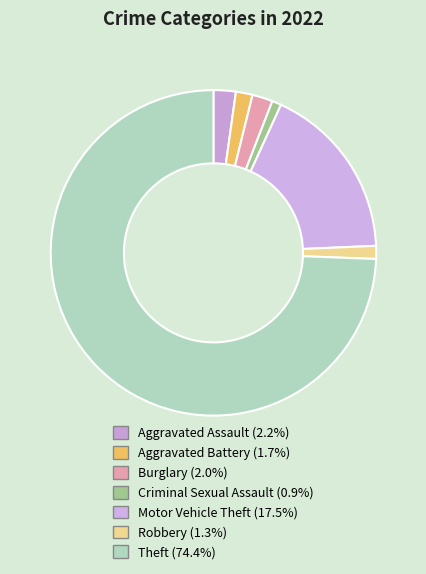

Count the number of slices in the pie.

7